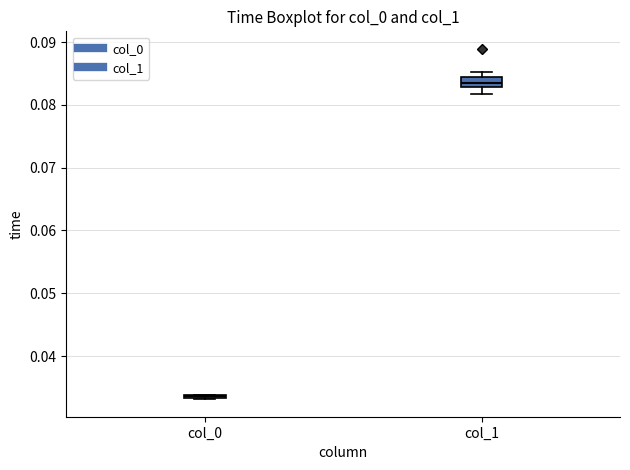

Reading left to right, transcribe this box plot: for each box, give where its median line is, the range the box spans, and where its two whiskers end, as read against the y-axis. The values are not printed on the chart, so give them approximately, as read against the axis.

col_0: box collapsed to a line at 0.034, whiskers 0.033 to 0.034
col_1: median 0.084, box 0.083 to 0.085, whiskers 0.082 to 0.085 (just above the box's upper edge)